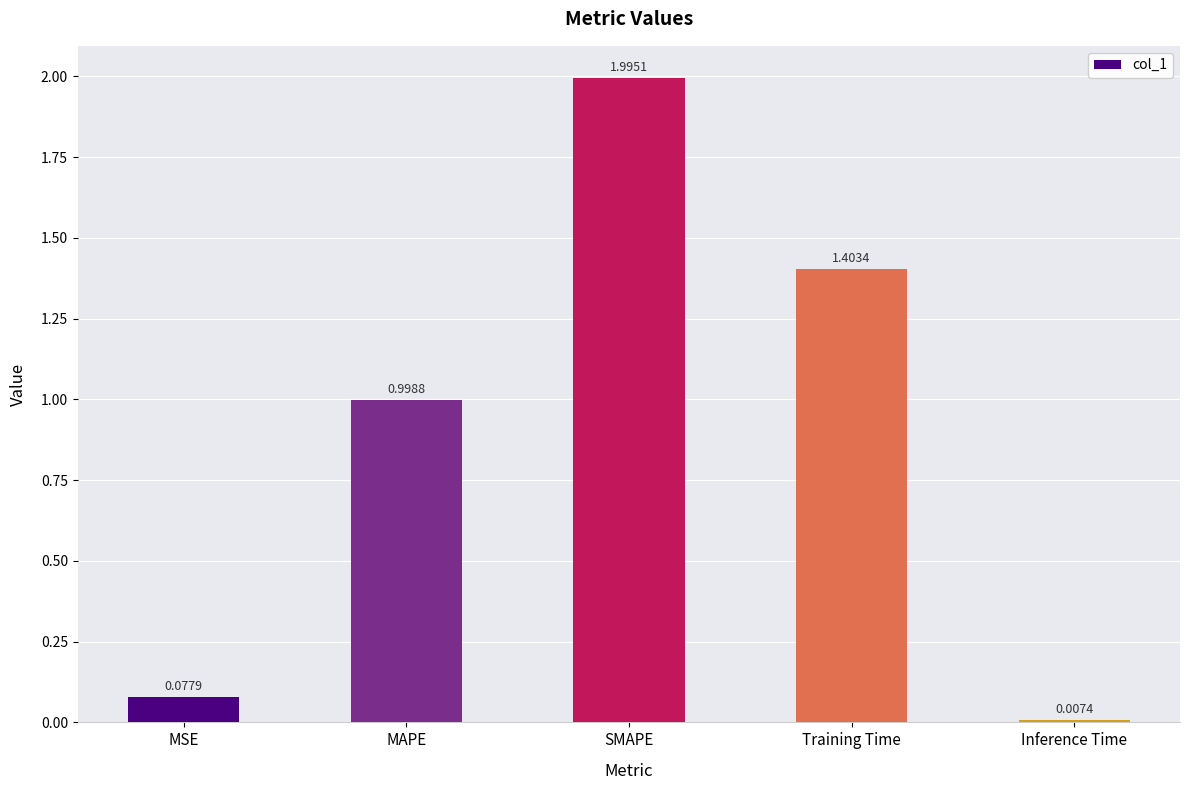

At which category does the chart reach its minimum across all series?

Inference Time